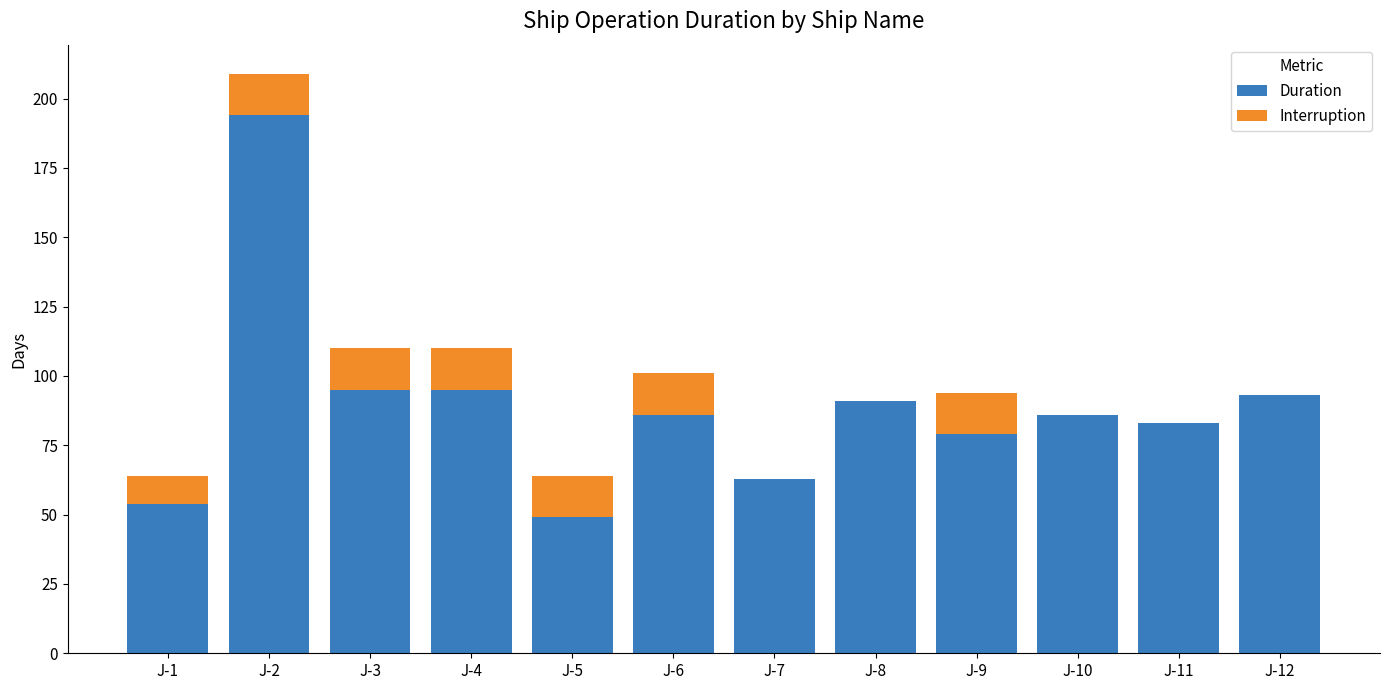

Which category has the highest value in the Duration series?

J-2